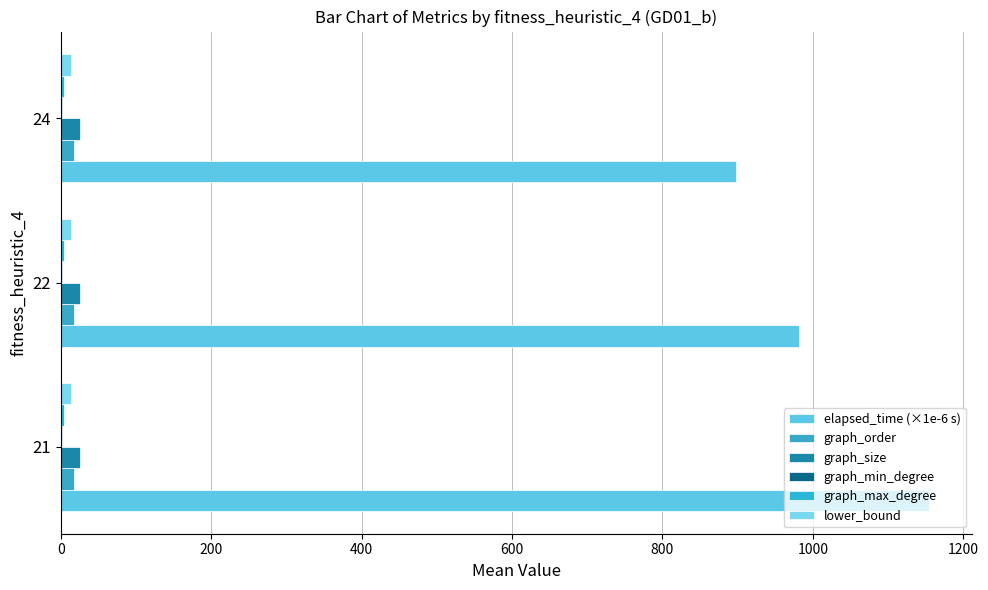

Which series has the widest spread of values?

elapsed_time (×1e-6 s)